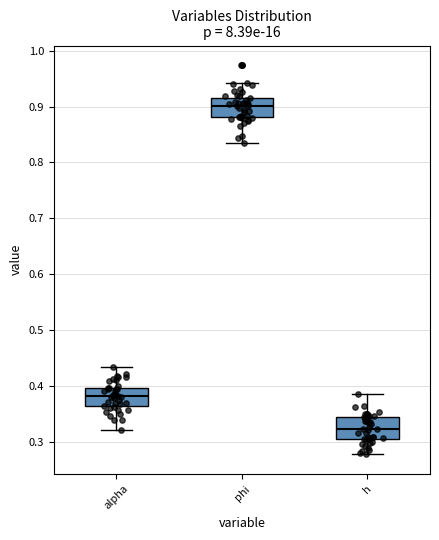

Reading left to right, transcribe this box plot: for each box, give where its median line is, the range the box spans, and where its two whiskers end, as read against the y-axis. The values are not printed on the chart, so give them approximately, as read against the axis.

alpha: median 0.38, box 0.36 to 0.40, whiskers 0.32 to 0.43
phi: median 0.90, box 0.88 to 0.92, whiskers 0.84 to 0.94
h: median 0.32, box 0.30 to 0.34, whiskers 0.28 to 0.39